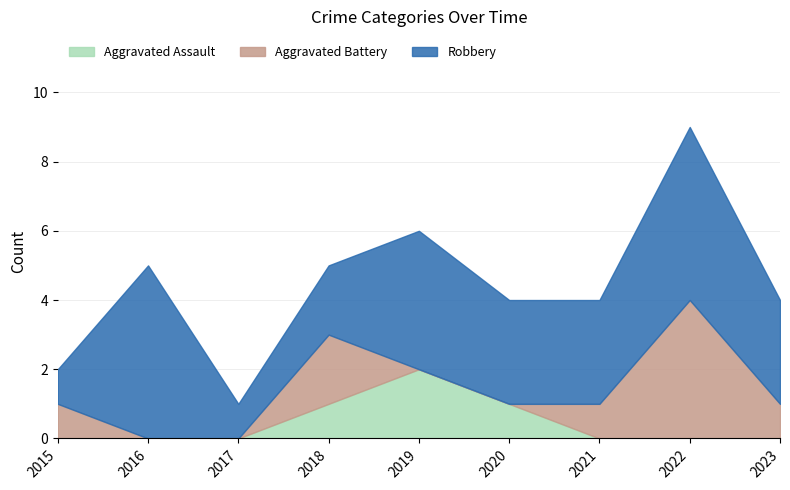

How many Aggravated Assault values are between 0 and 1?

8